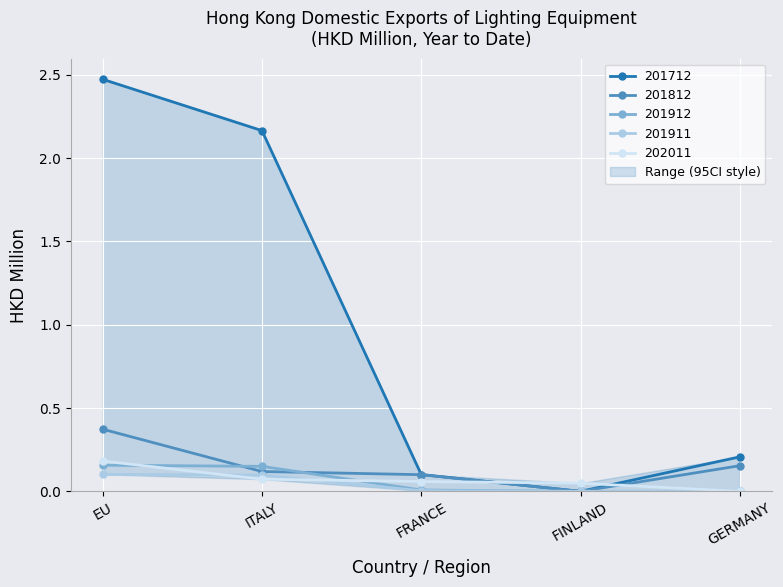

True or false: 202011 has a value of 0.0 at EU.

False